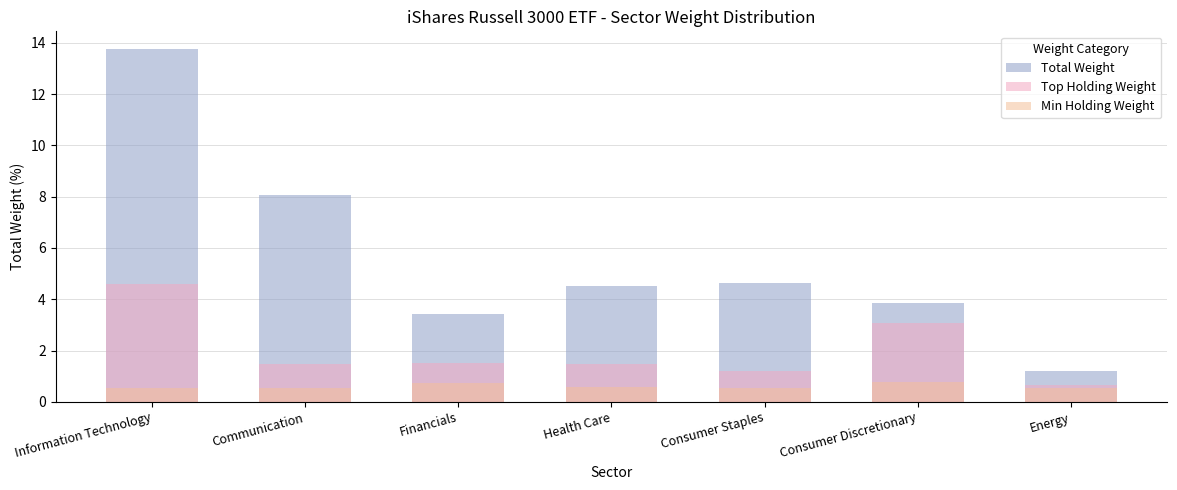

Reading left to right, extract all data points from this chart.

Total Weight: Information Technology=13.8	Communication=8.1	Financials=3.4	Health Care=4.5	Consumer Staples=4.6	Consumer Discretionary=3.8	Energy=1.2
Top Holding Weight: Information Technology=4.6	Communication=1.5	Financials=1.5	Health Care=1.5	Consumer Staples=1.2	Consumer Discretionary=3.1	Energy=0.6
Min Holding Weight: Information Technology=0.5	Communication=0.6	Financials=0.7	Health Care=0.6	Consumer Staples=0.6	Consumer Discretionary=0.8	Energy=0.6